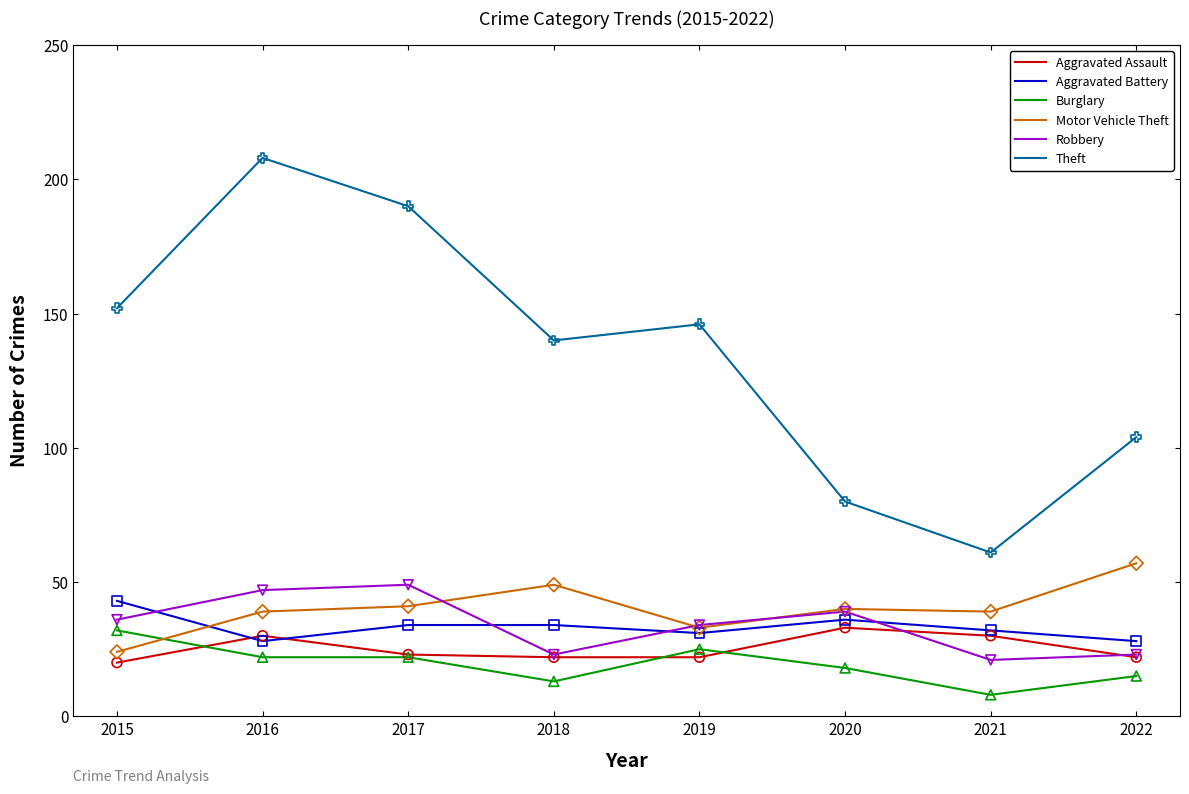

What are all the series names shown in the legend?

Aggravated Assault, Aggravated Battery, Burglary, Motor Vehicle Theft, Robbery, Theft